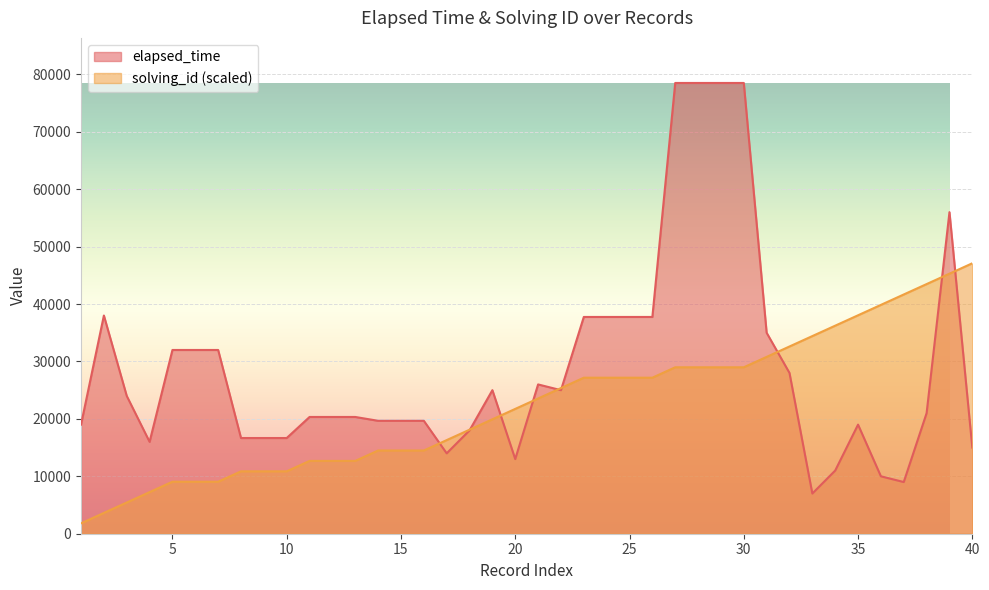

Which category has the lowest value in the elapsed_time (s) series?

33